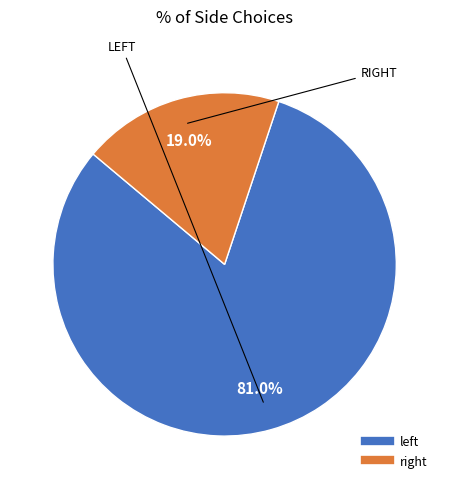

Which slice is the largest?

left